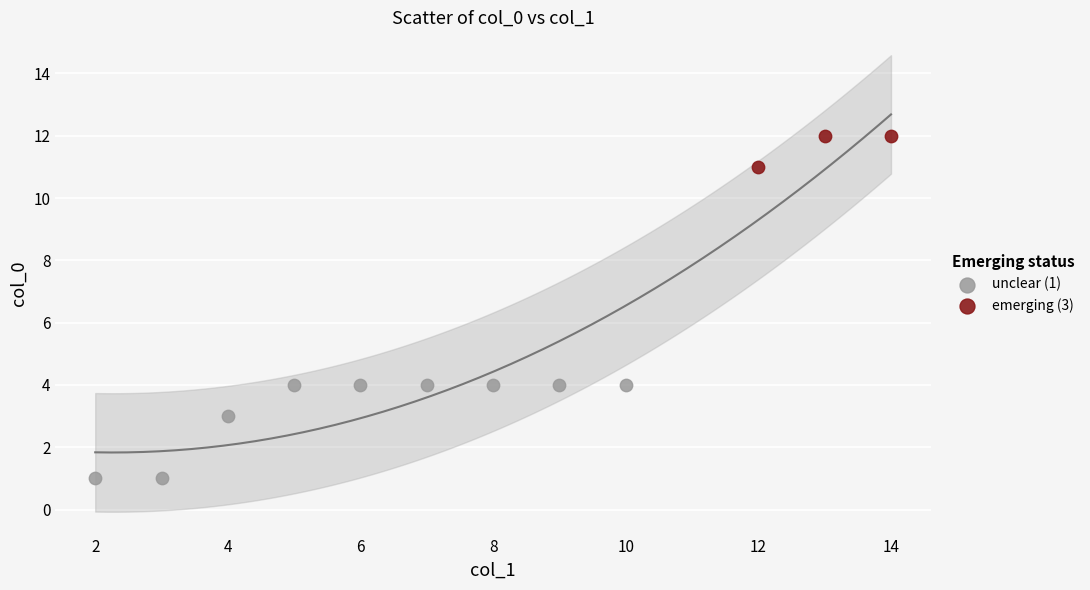

Which series reaches the minimum Y coordinate?

unclear (1)